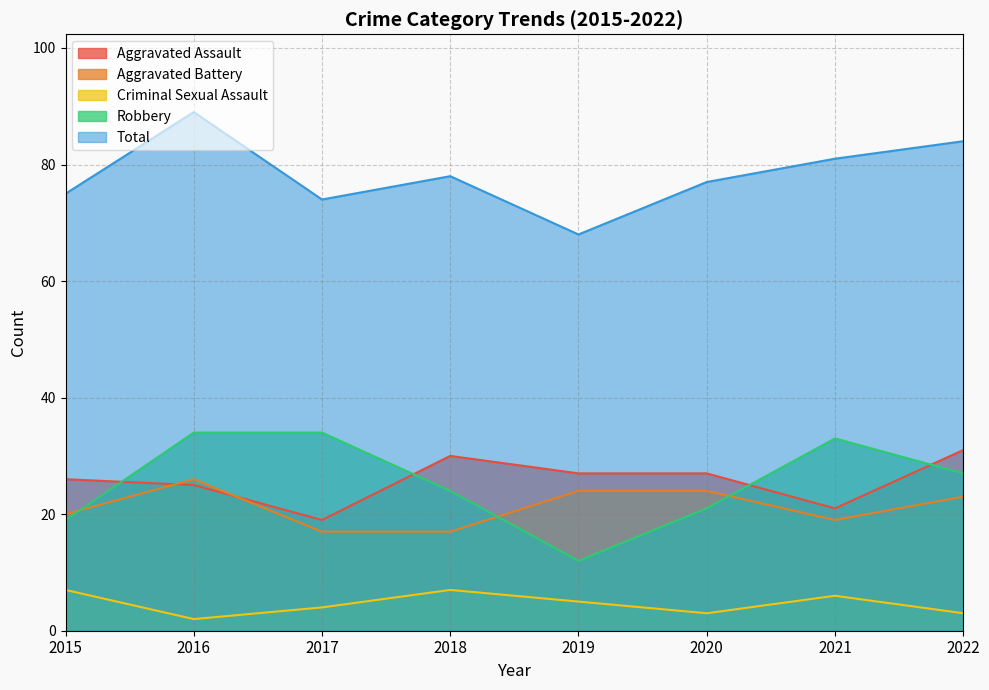

True or false: Aggravated Battery and Total cross at least once.

False